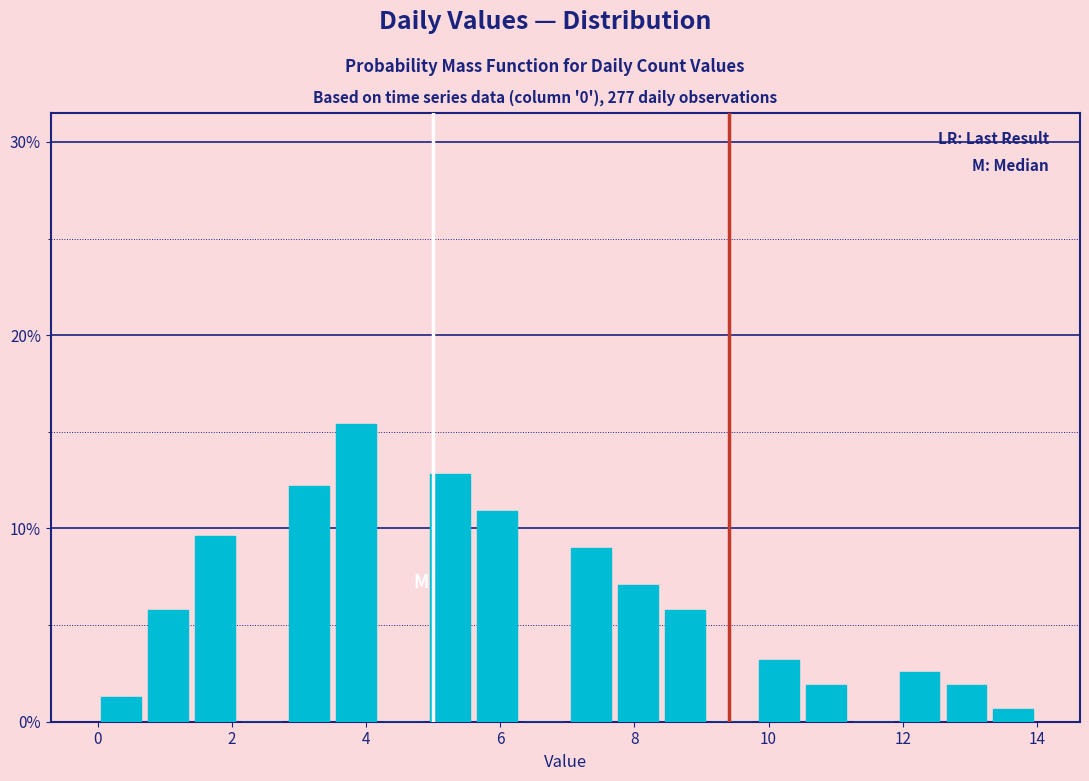

Read against the x-axis, roughly where is the centre of the tallest bar?

3.8